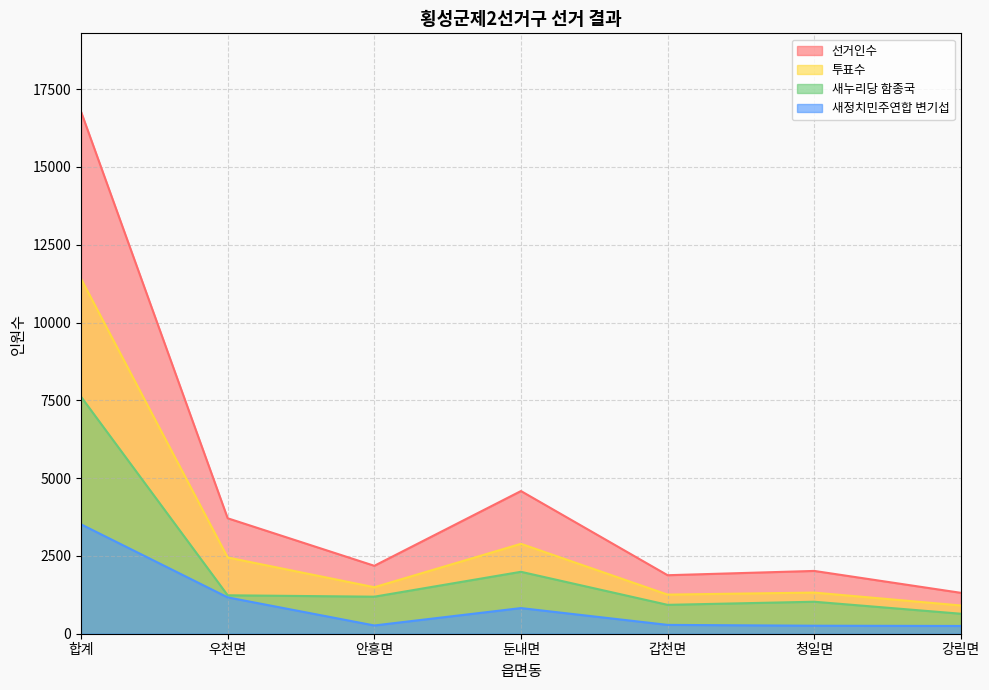

Which category has the lowest value in the 새정치민주연합 변기섭 series?

강림면